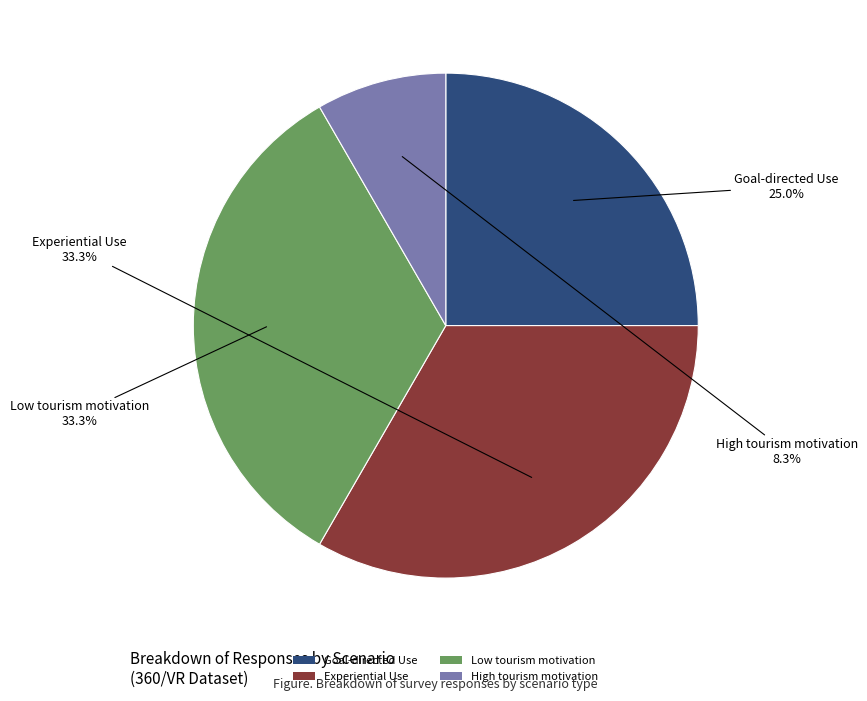

What is the smallest slice in the pie chart?

High tourism motivation